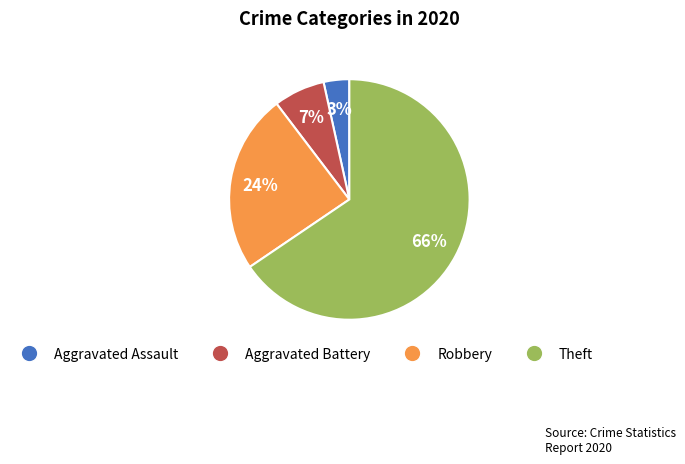

Is it true that Robbery is 24% of the pie?

True